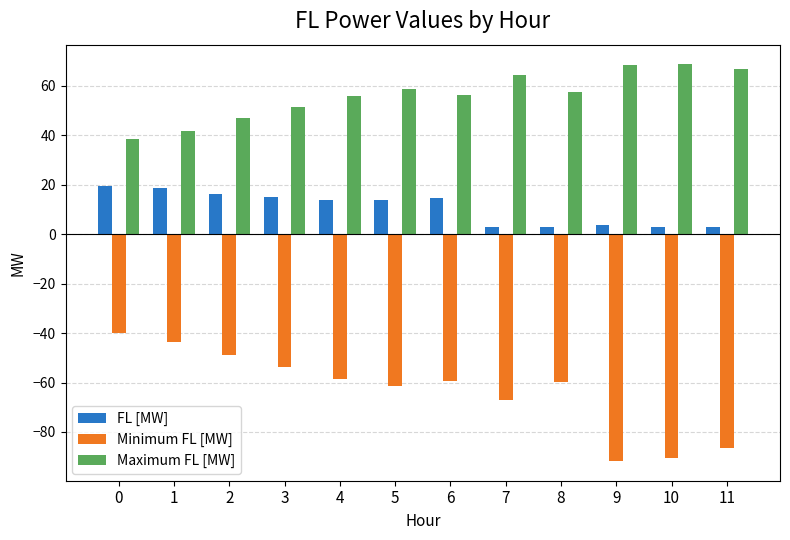

Is the value of Maximum FL [MW] at 11 greater than the value of Minimum FL [MW] at 5?

Yes